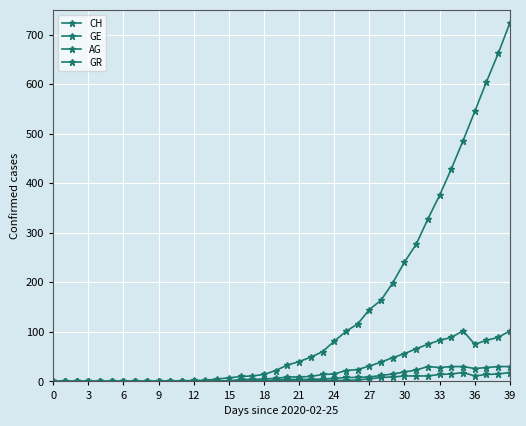

How many values in the AG series are below 1?

19